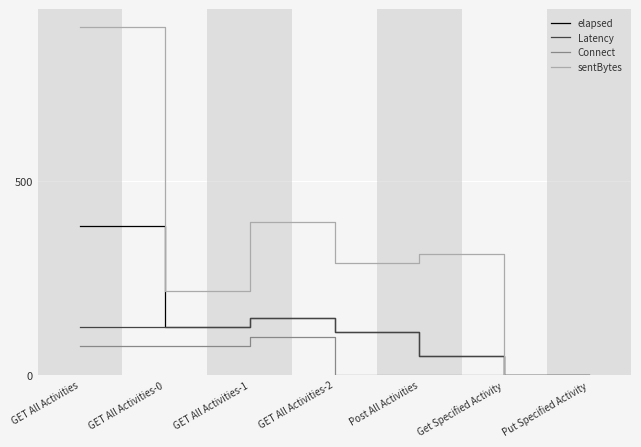

What is the difference between the maximum and minimum values in the Latency series?

147